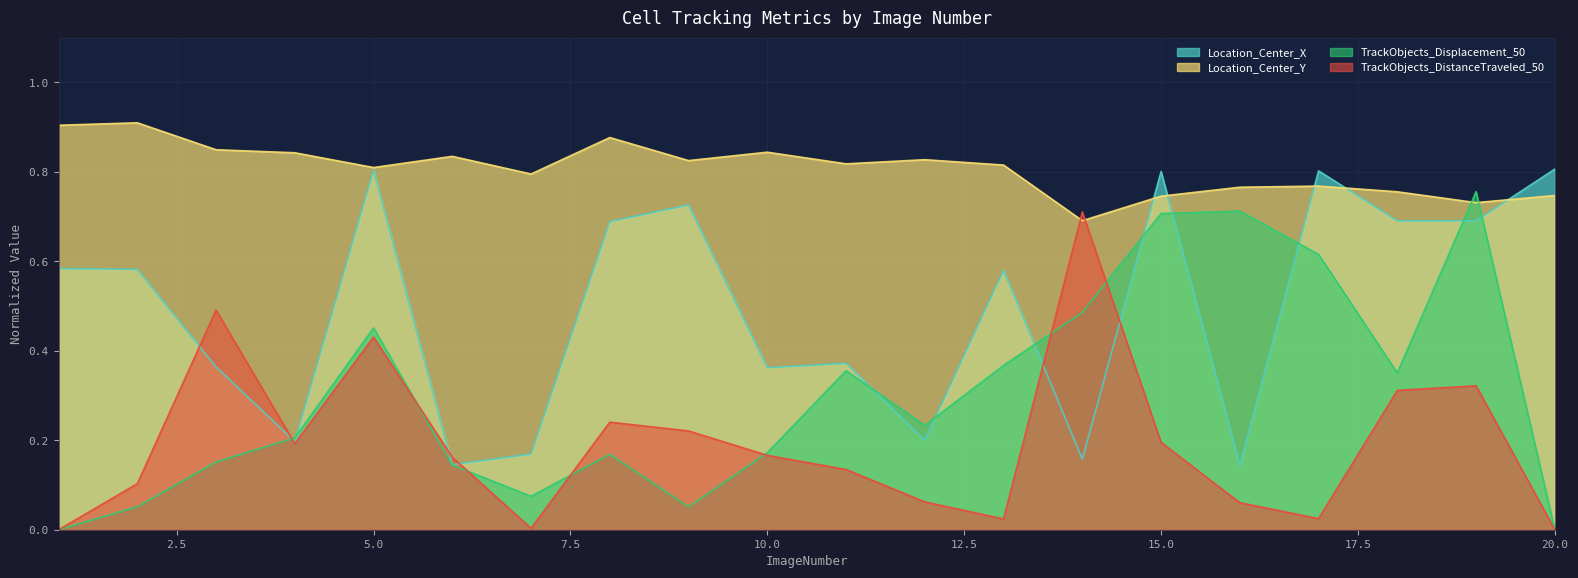

Between which two adjacent categories do TrackObjects_DistanceTraveled_50 and Location_Center_X first intersect?

2 and 3